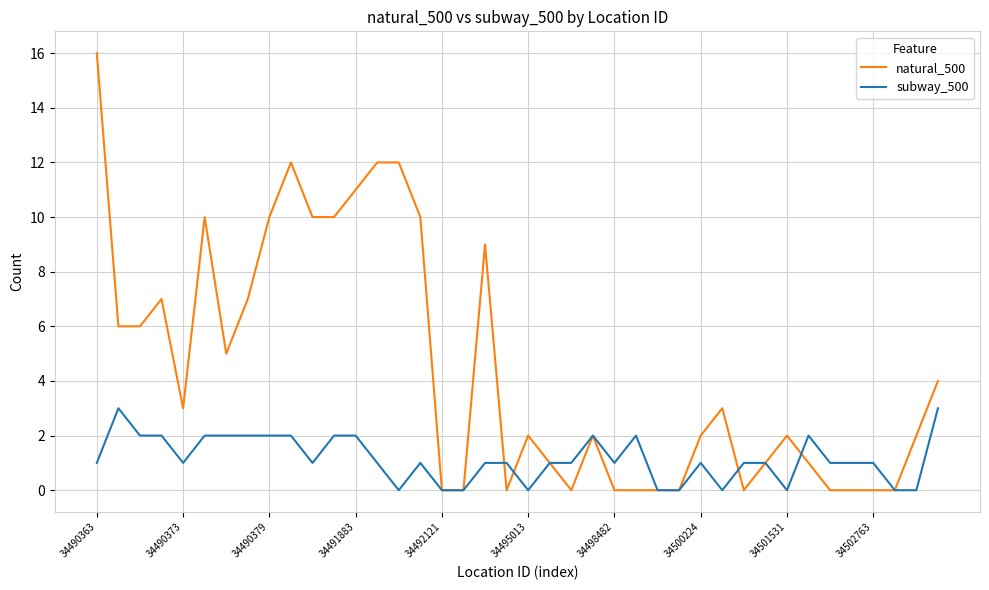

Rank the series by their average value, from lowest to highest.

subway_500, natural_500